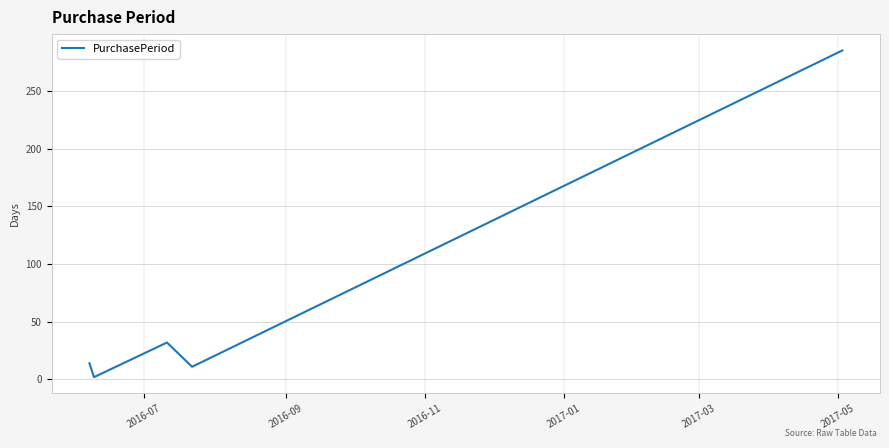

How many interior local peaks (higher than both neighbors) does the data have?

1